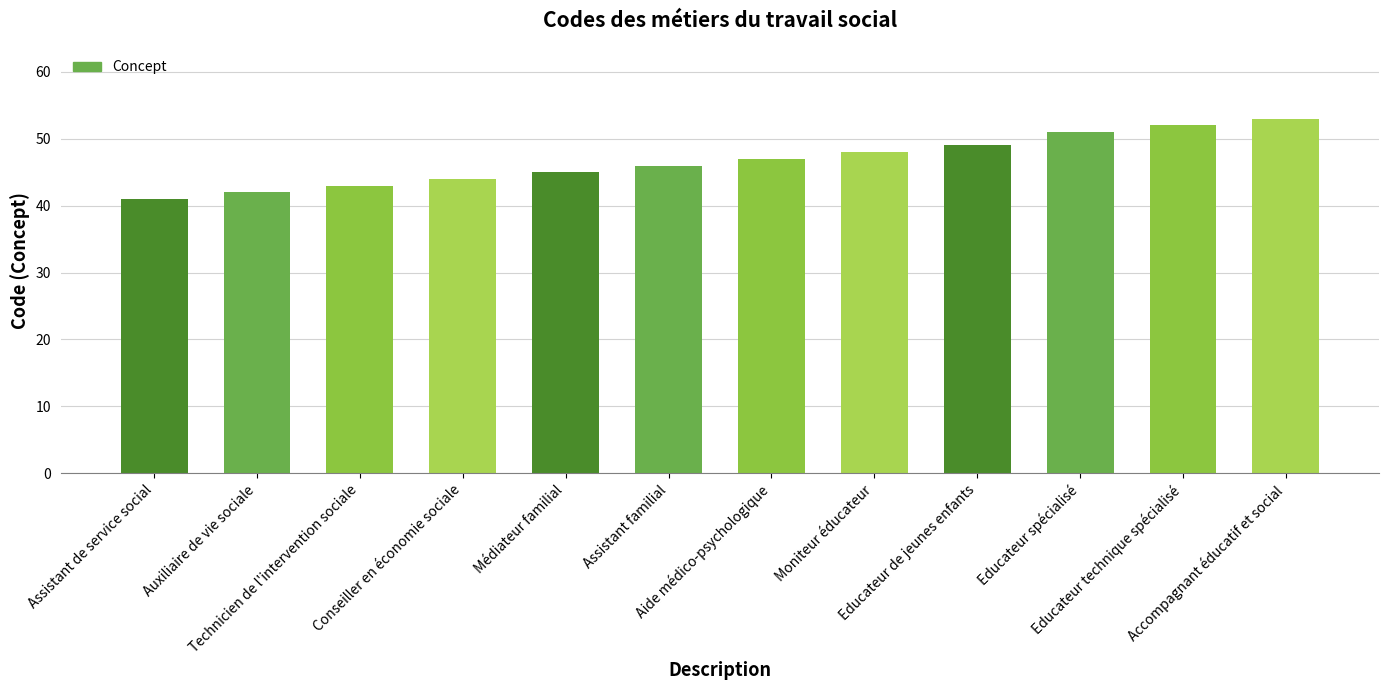

What is the smallest value displayed?

41